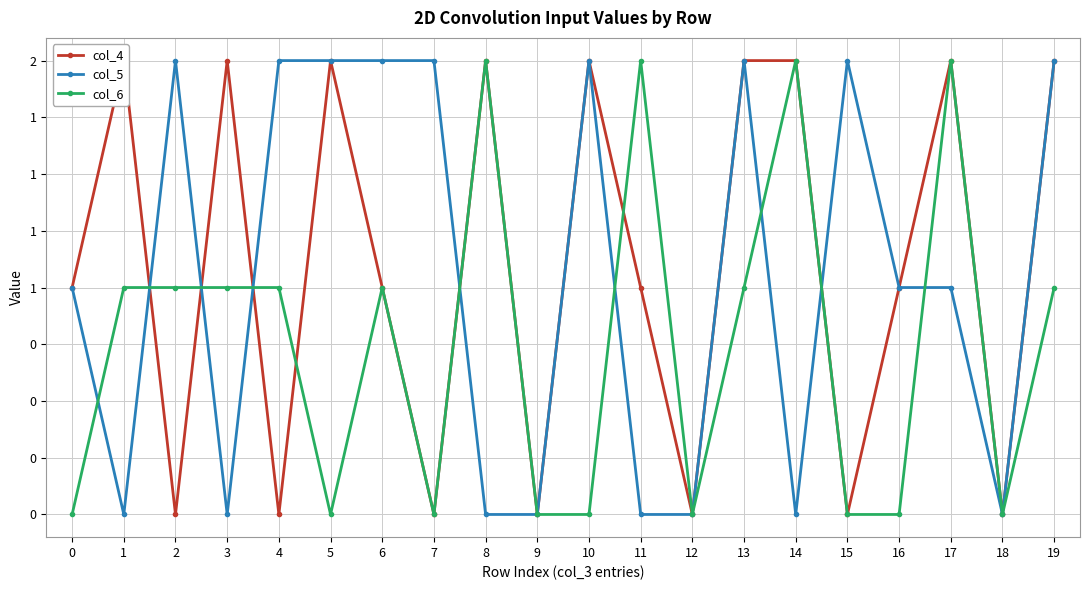

Rank the categories by col_4 value from lowest to highest.

2, 4, 7, 9, 12, 15, 18, 0, 6, 11, 16, 1, 3, 5, 8, 10, 13, 14, 17, 19